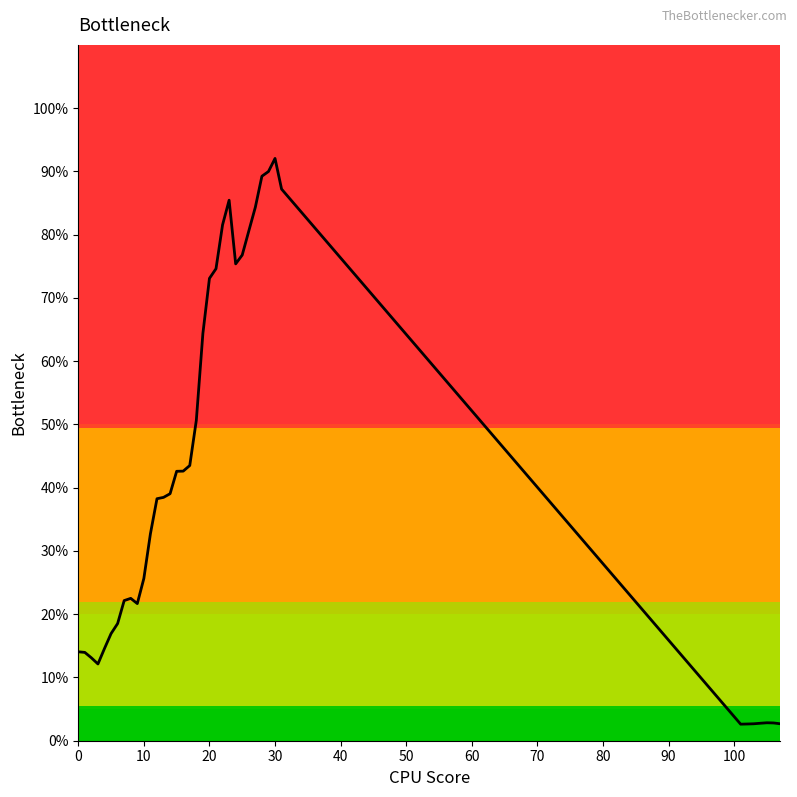

What is the smallest value displayed?

2.6